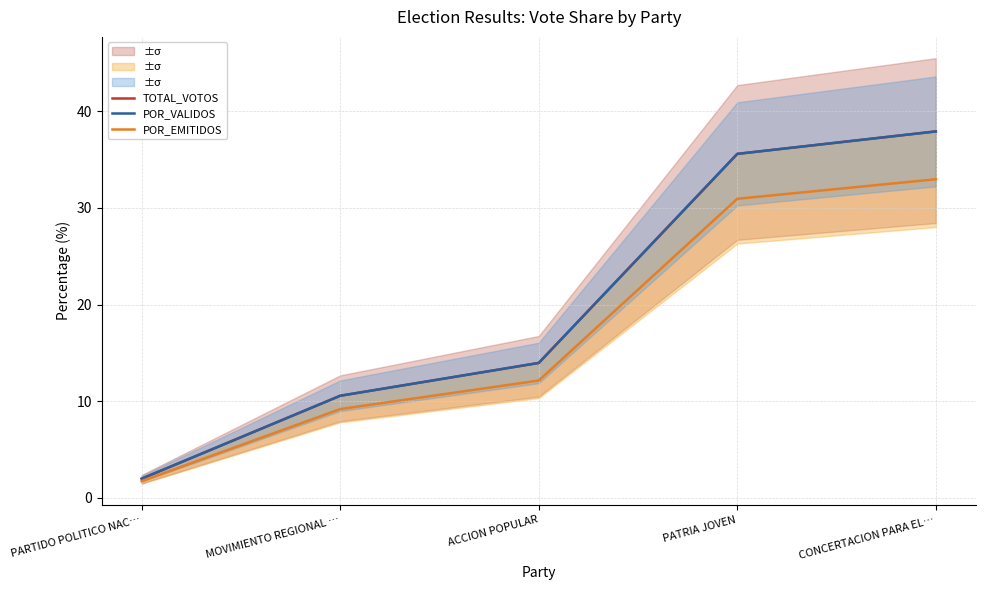

At how many categories does at least one series exceed 19?

2